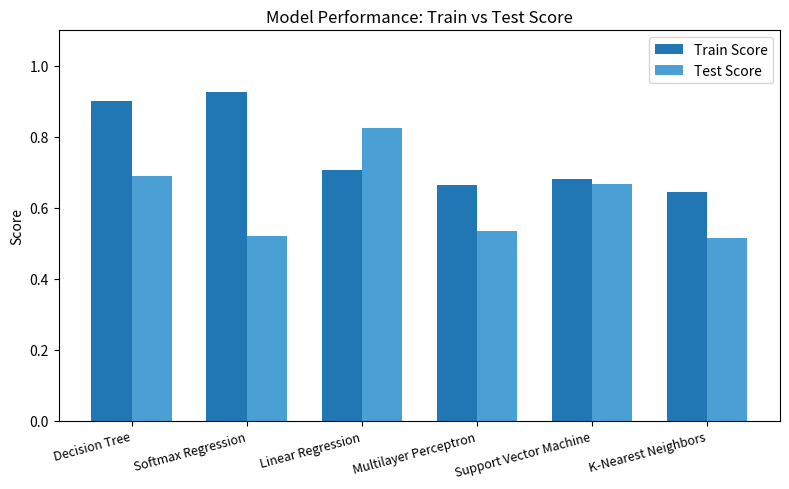

Count the Train Score values in the range 0 to 1.

6